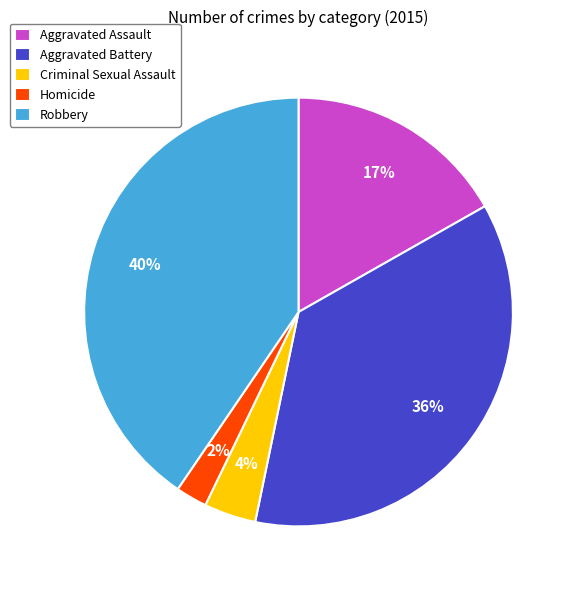

To the nearest percent, what is the difference between the Criminal Sexual Assault and Homicide slice percentages?

2%